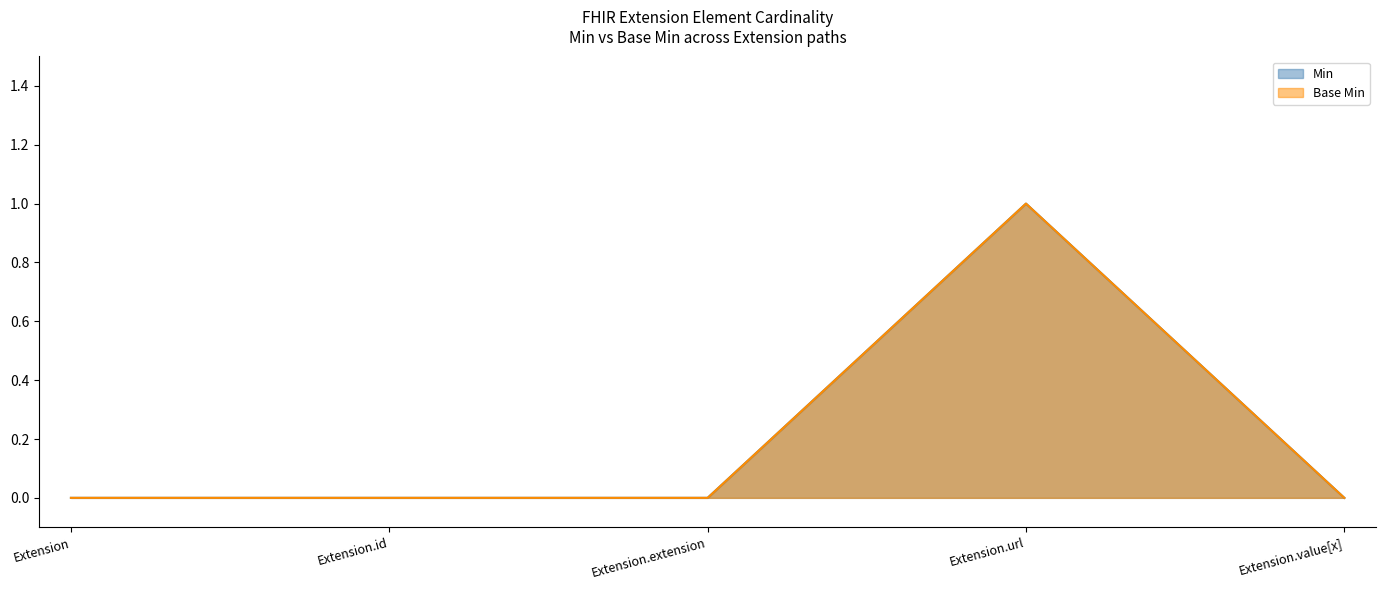

Which has a higher value, Extension or Extension.url?

Extension.url